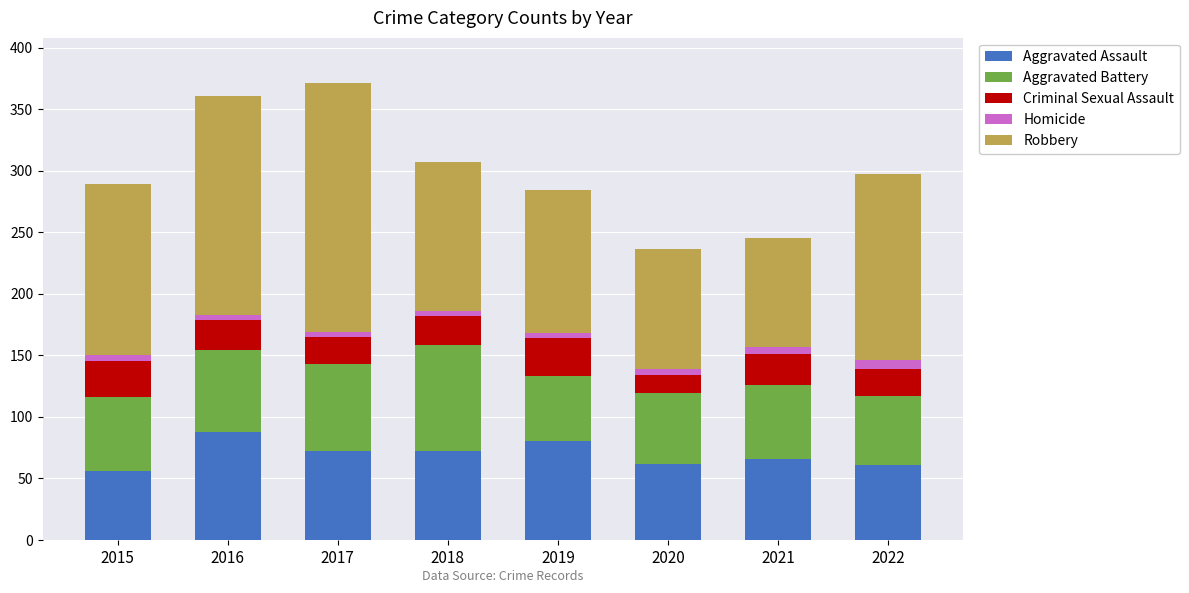

What is the maximum value for Aggravated Assault?

88